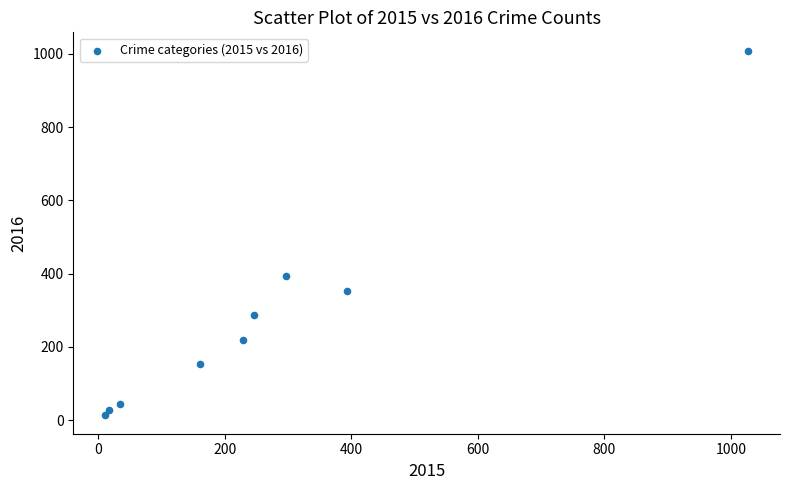

What Y value in the scatter plot is closest to 511?

394